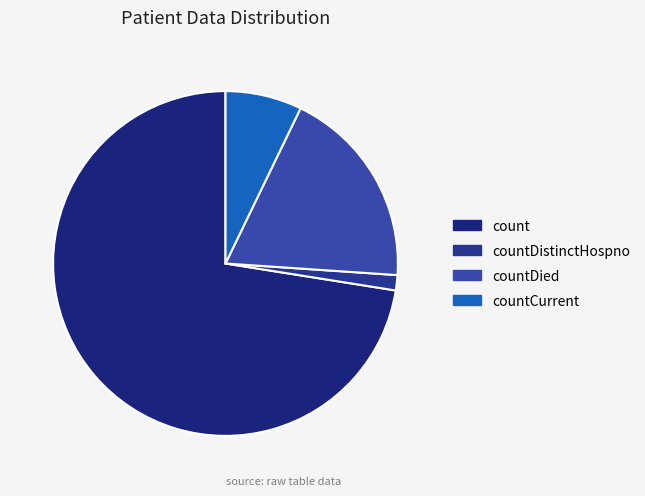

Which category has the biggest portion of the pie?

count